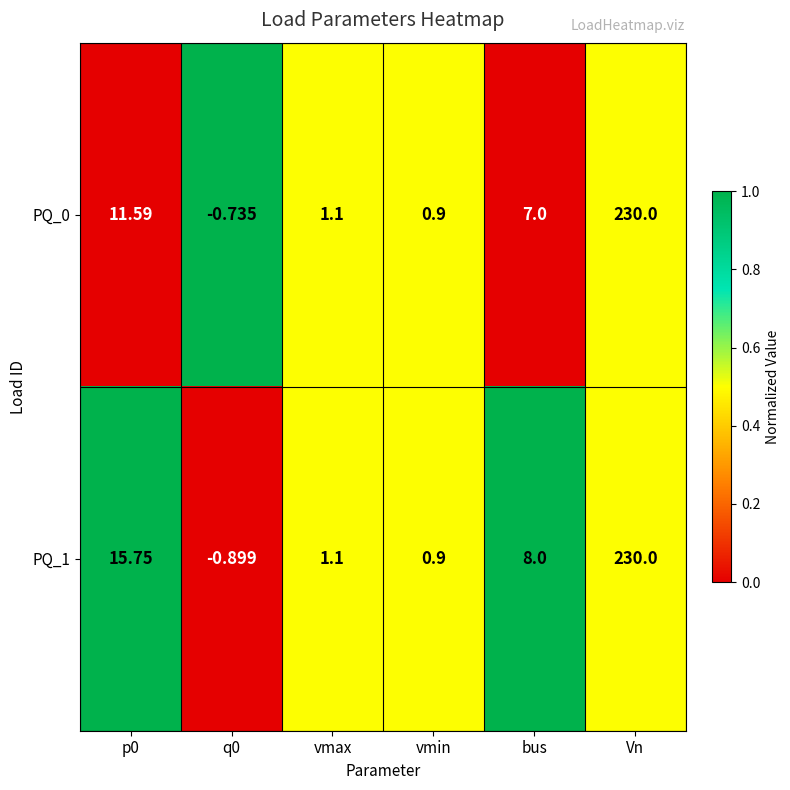

Which category has the highest value across all series?

Vn